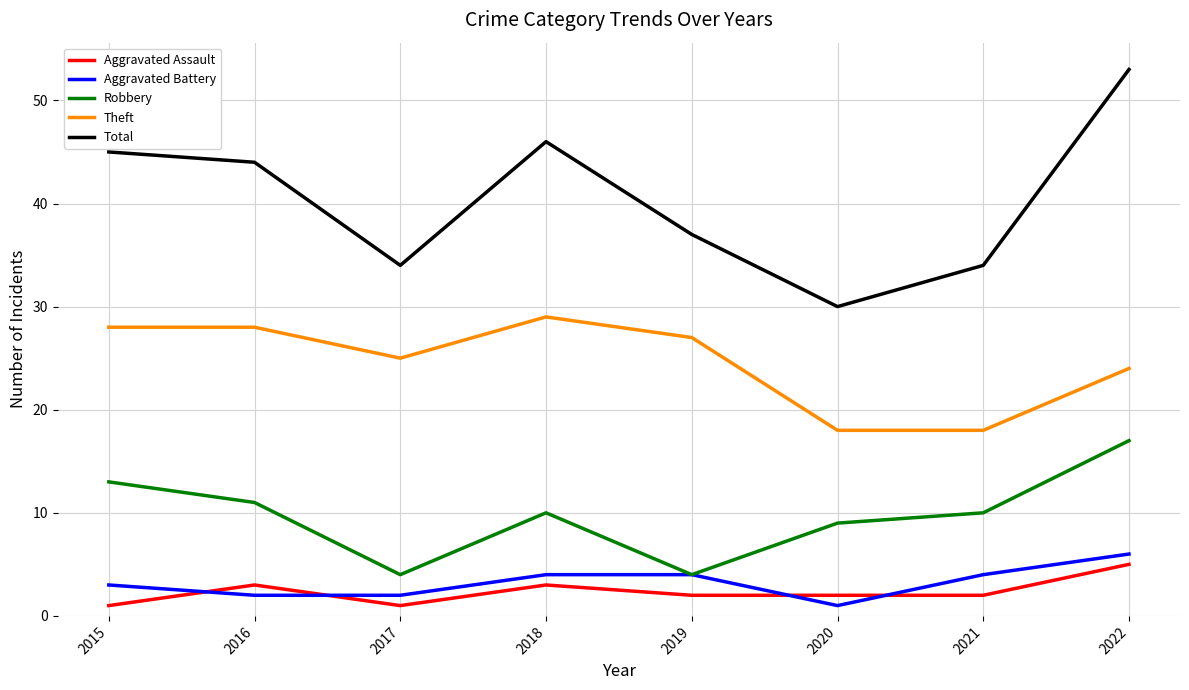

What is the difference between the highest and lowest values at 2021?

32